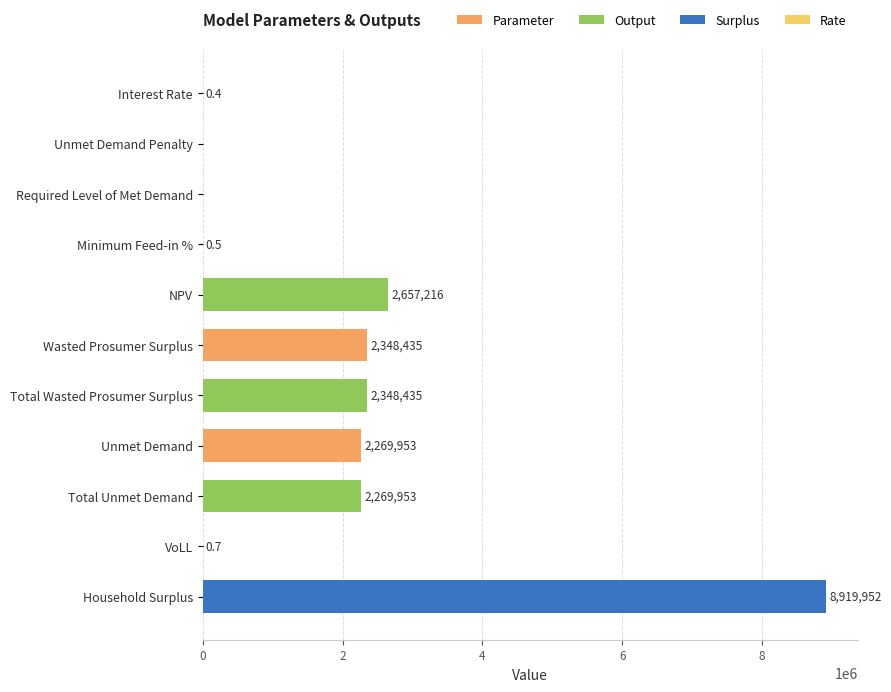

The chart shows a value of 2348434.8 at Wasted Prosumer Surplus. True or false?

True